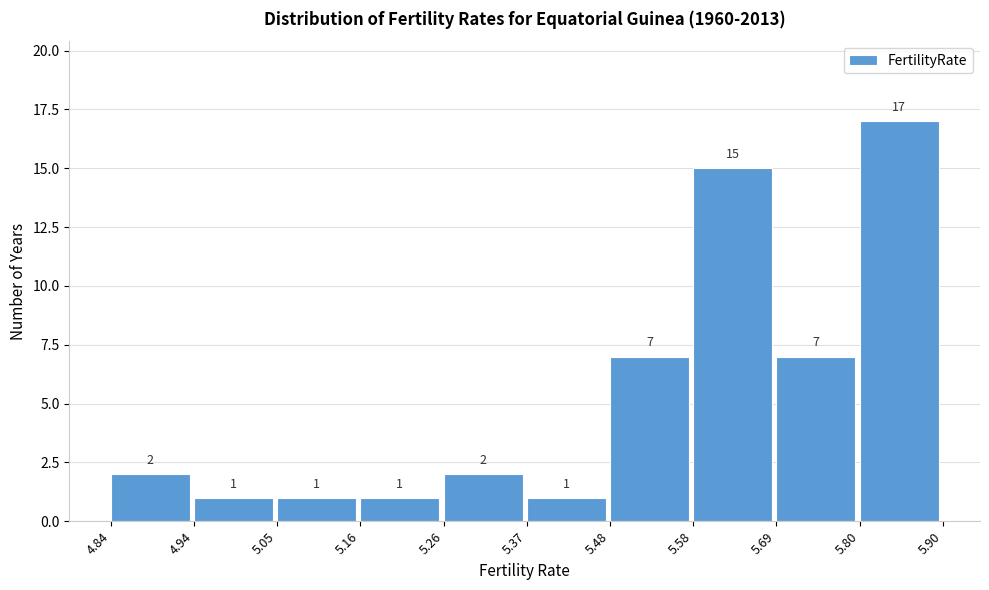

Which range on the x-axis has the tallest bar?

5.80 to 5.90